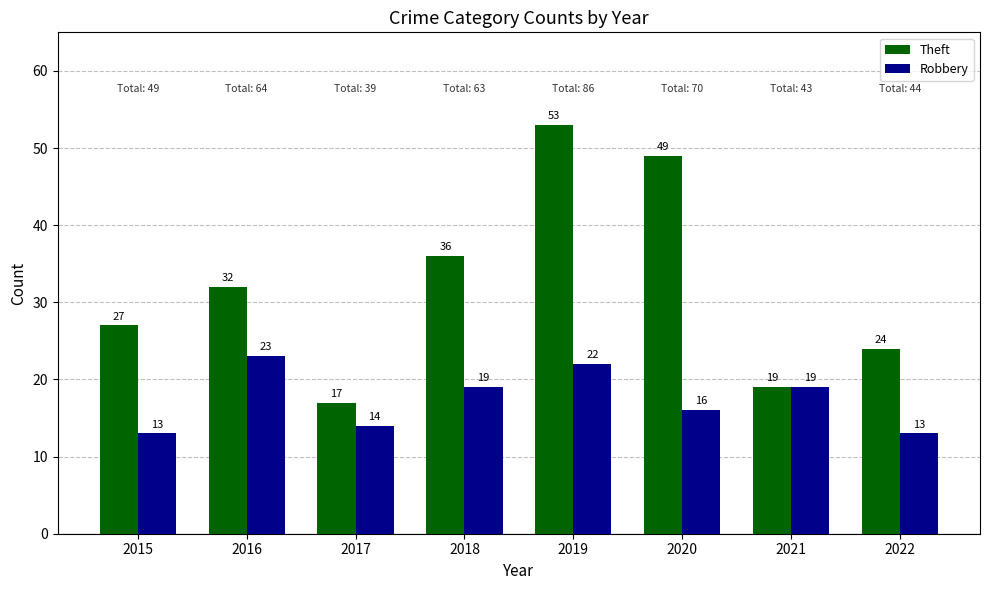

Reading left to right, transcribe all the data shown in this chart.

Theft: 2015=27	2016=32	2017=17	2018=36	2019=53	2020=49	2021=19	2022=24
Robbery: 2015=13	2016=23	2017=14	2018=19	2019=22	2020=16	2021=19	2022=13